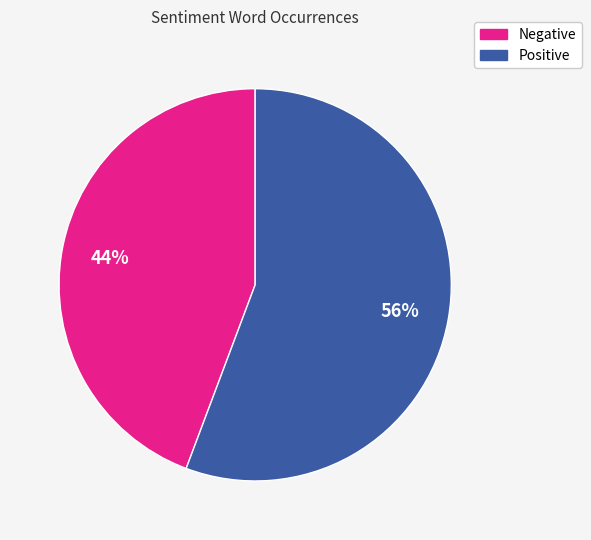

Does any single category account for the majority?

Yes